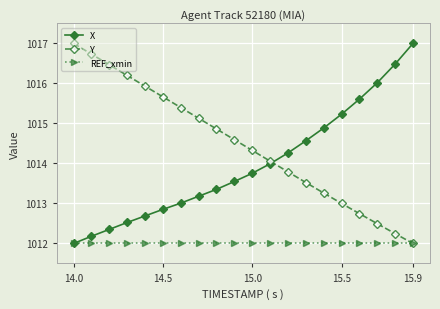

What is the difference between the maximum and second lowest values in the Y series?

4.8